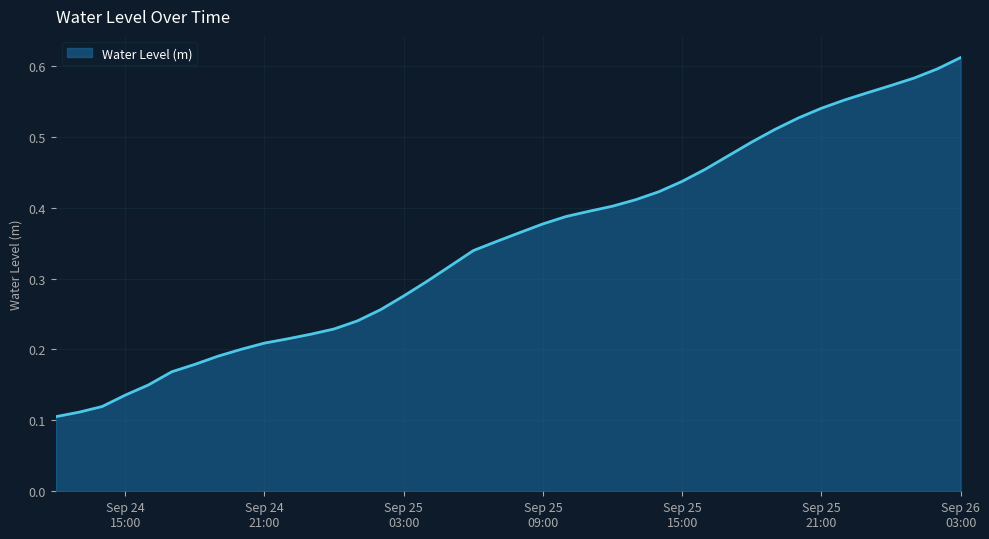

How many lines are shown in the chart?

1